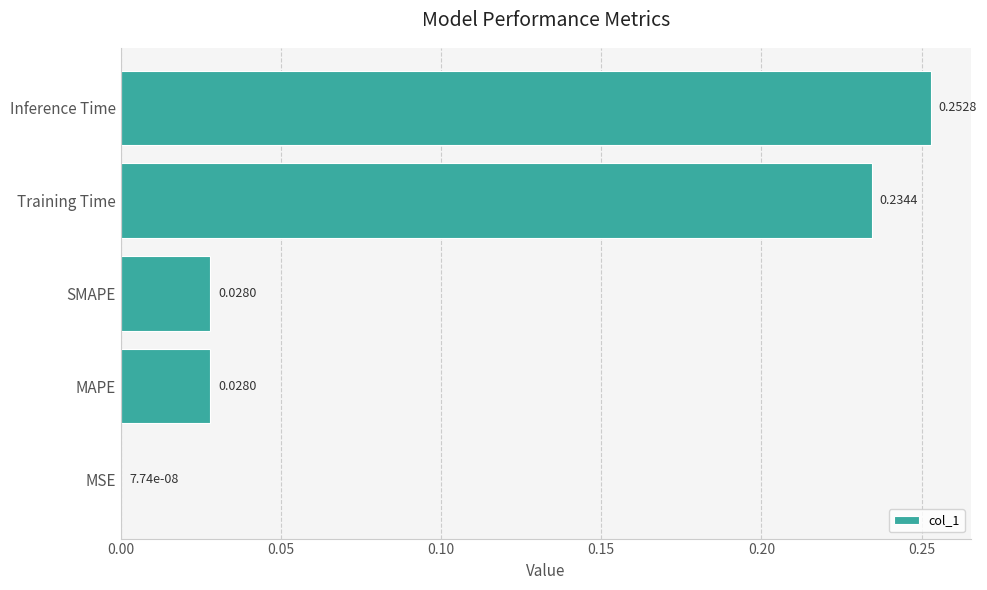

Between SMAPE and Training Time, which is larger?

Training Time